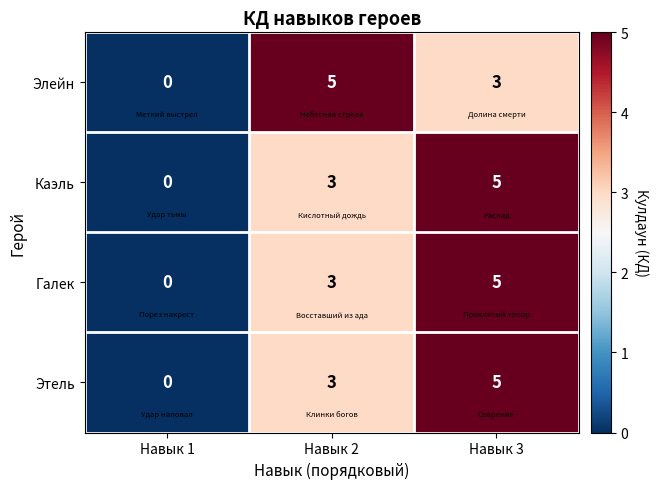

Is it true that Элейн equals 3 at Навык 3?

True